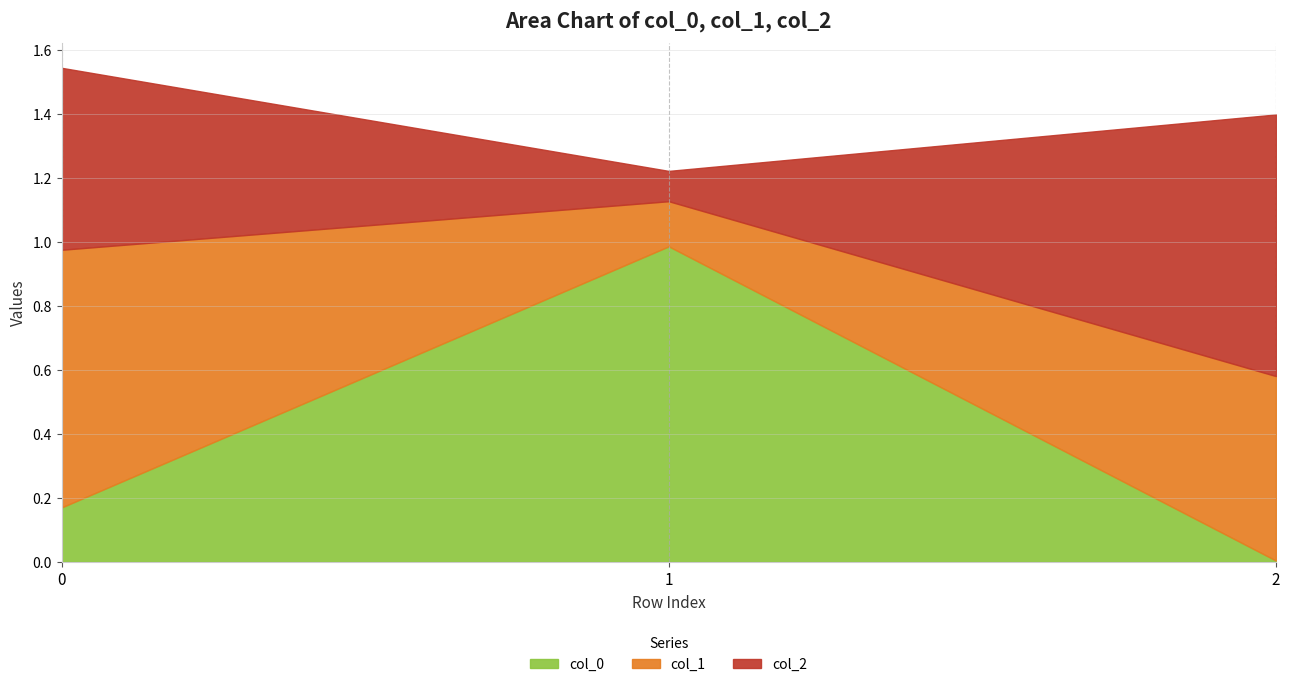

What is the difference between the maximum and second lowest values in the col_0 series?

0.8